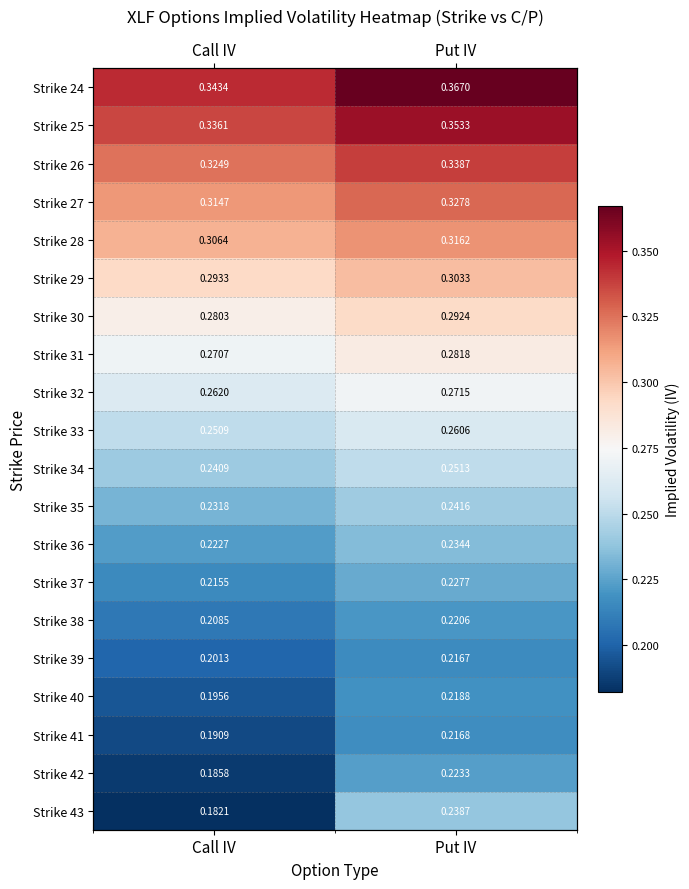

How many data points does each series have?

2